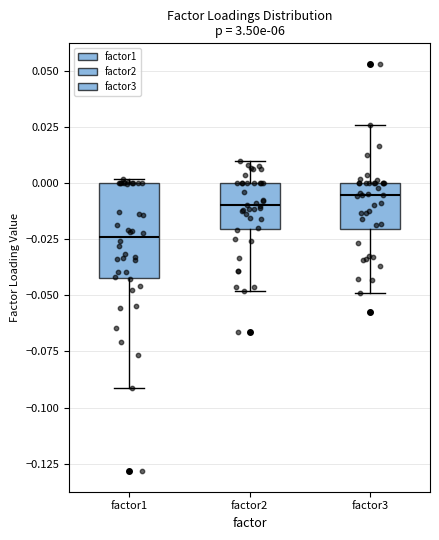

Where is the upper edge of the box for factor1 on the y-axis? The values are not printed on the chart, so give them approximately, as read against the axis.

0.000